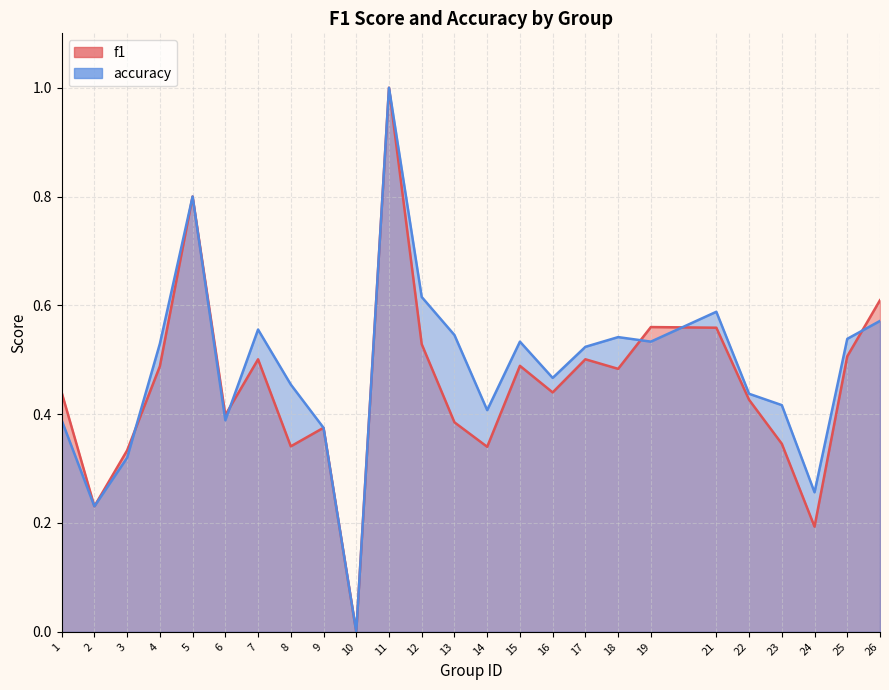

Rank the series by their average value, from highest to lowest.

accuracy, f1